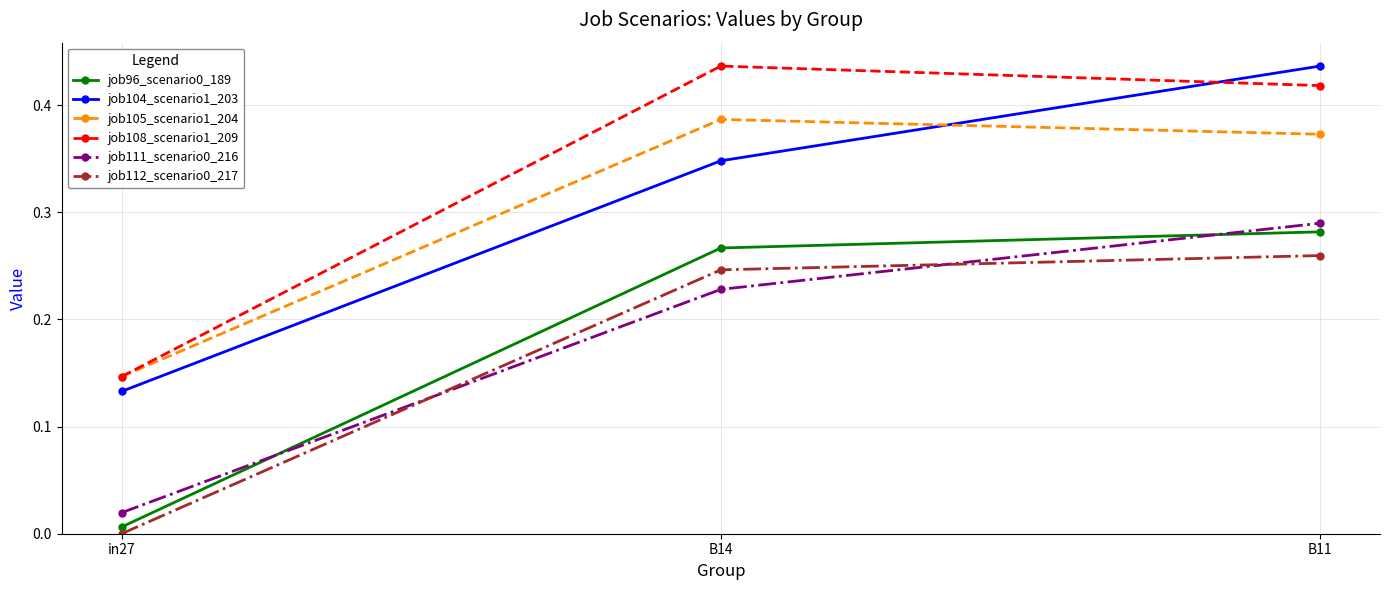

True or false: job112_scenario0_217 has a value of 0.4 at B14.

False